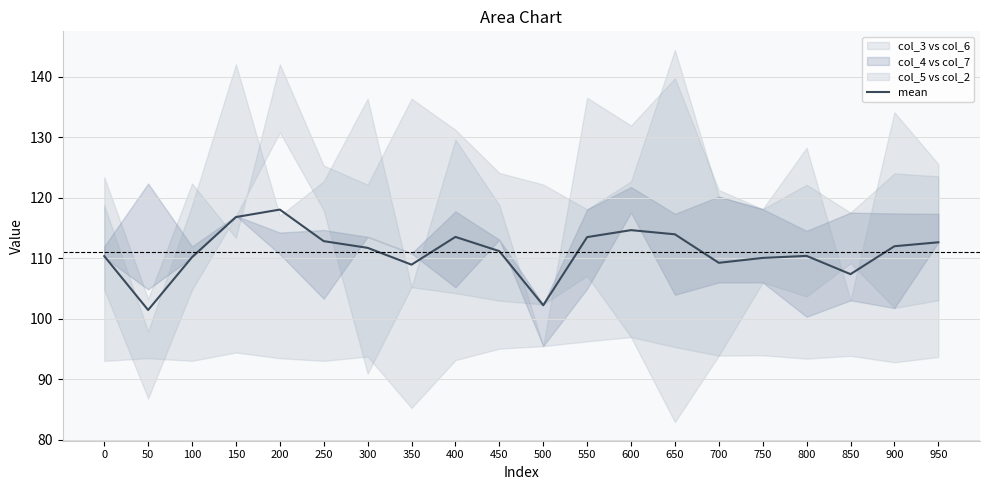

Does the chart have visible grid lines?

Yes